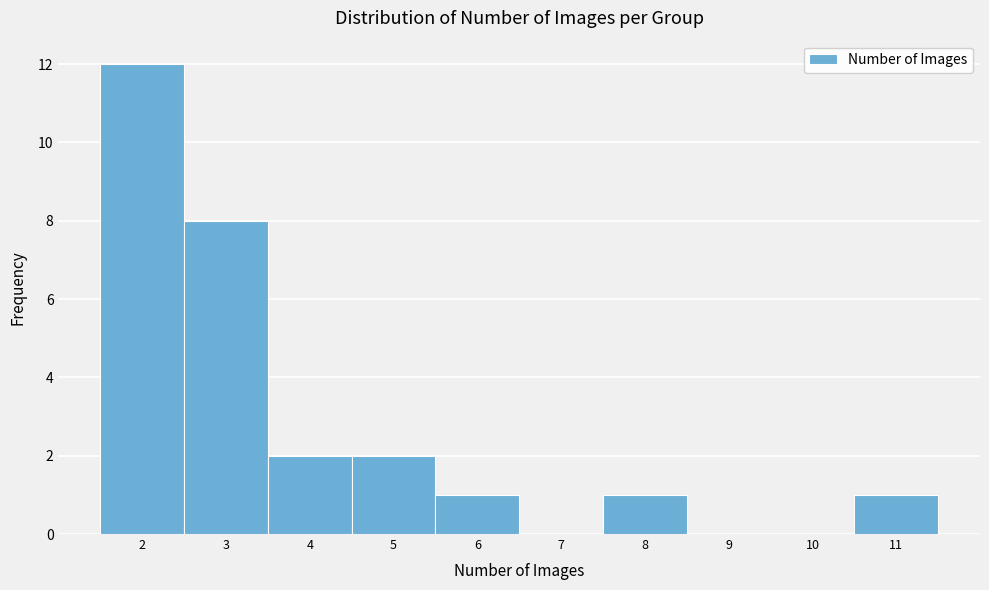

How tall is the bar that spans 2.5 to 3.5 on the x-axis? The values are not printed on the chart, so give them approximately, as read against the axis.

8